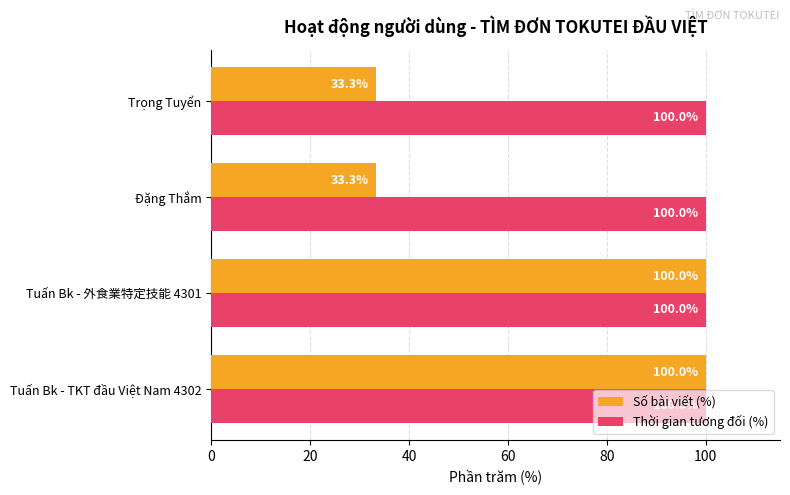

Count the number of data series in this chart.

2